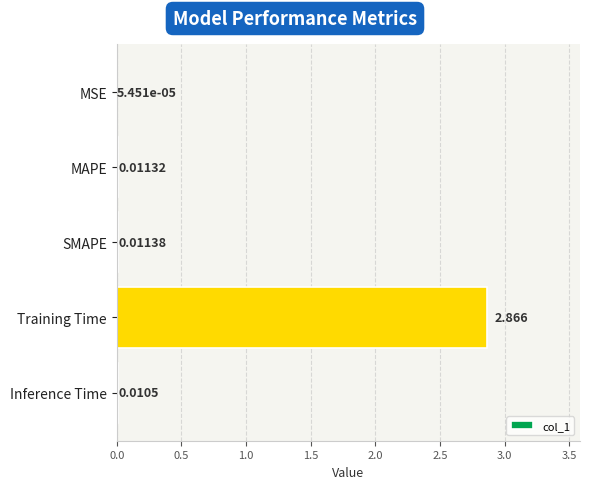

At which category does the chart reach its peak across all series?

Training Time